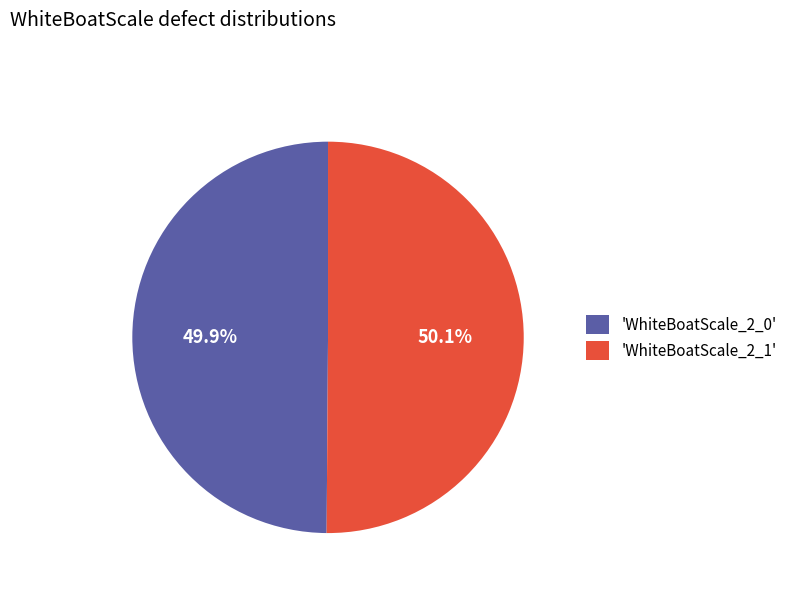

Combined, do 'WhiteBoatScale_2_1' and 'WhiteBoatScale_2_0' account for over 50%?

Yes